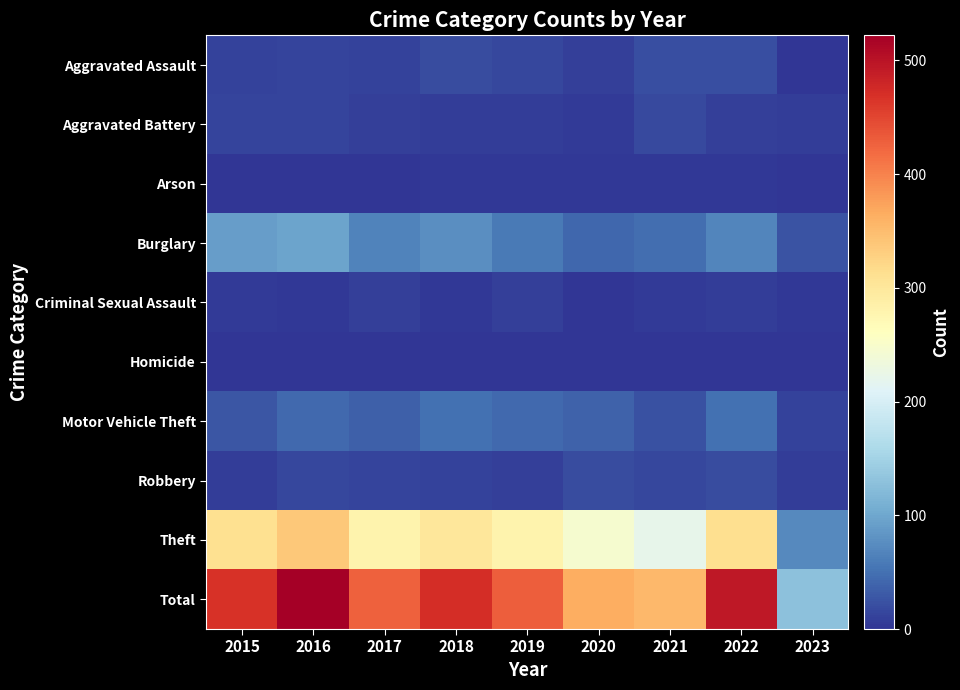

List the series in order of their peak value, highest first.

Total, Theft, Burglary, Motor Vehicle Theft, Aggravated Assault, Robbery, Aggravated Battery, Criminal Sexual Assault, Arson, Homicide